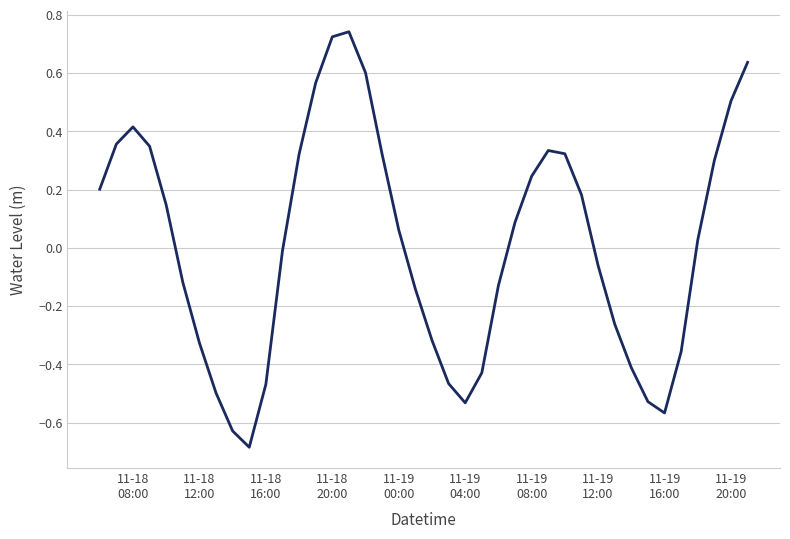

What is the smallest value displayed?

-0.7